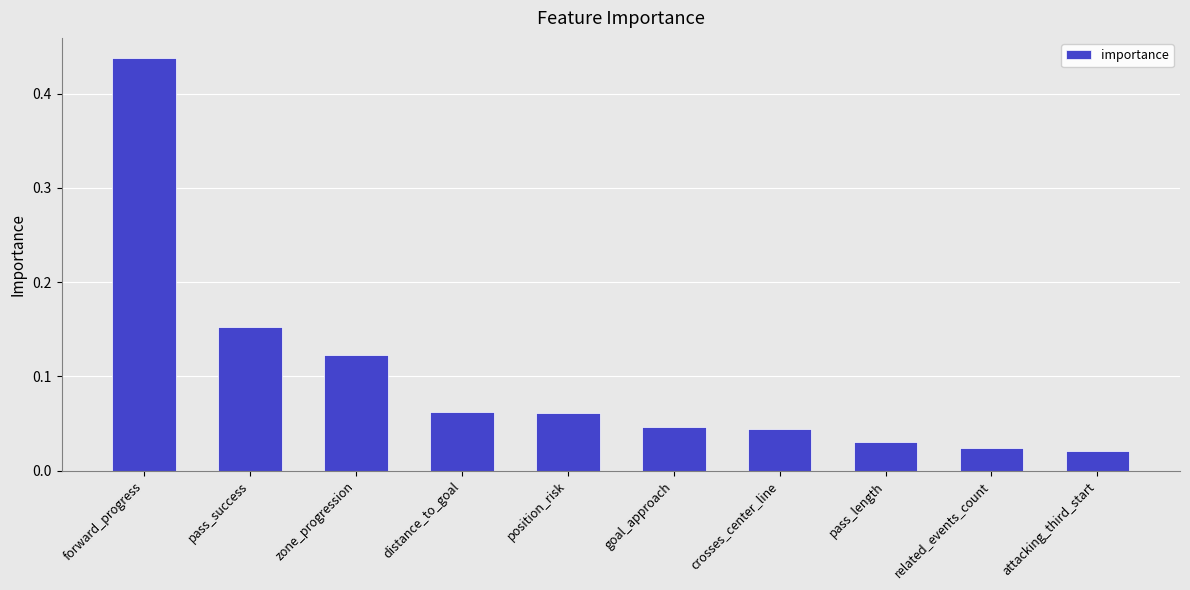

Are the bars horizontal?

No